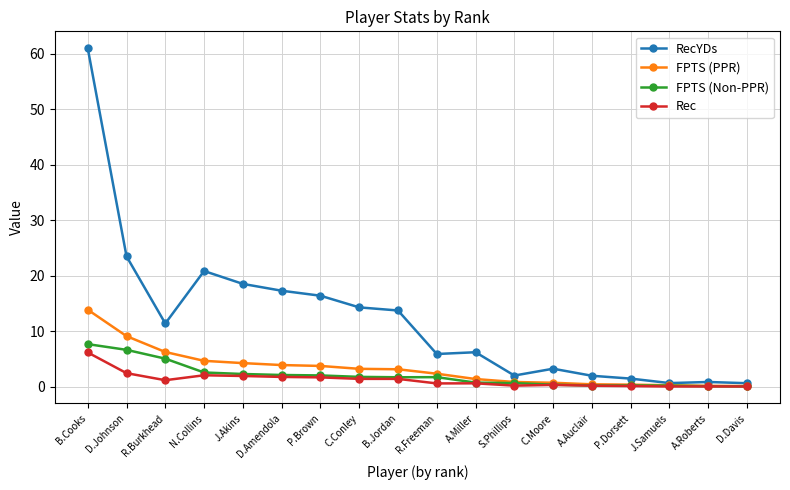

Which series has the largest total across all categories?

RecYDs